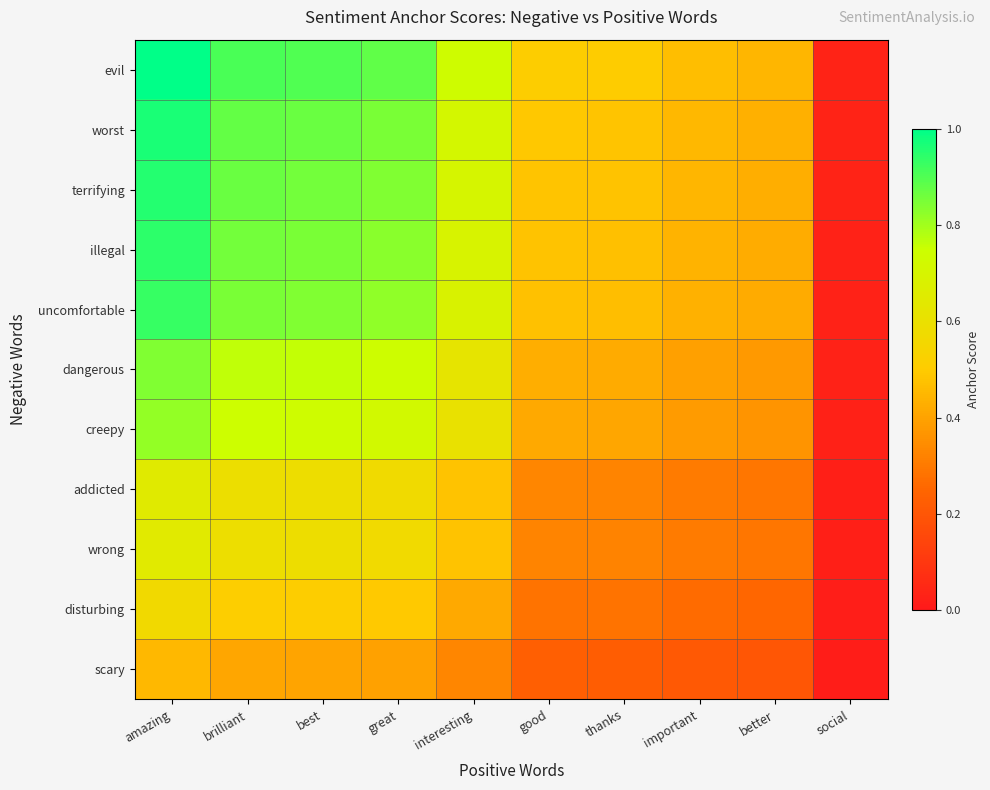

Between better and good, which is larger?

good